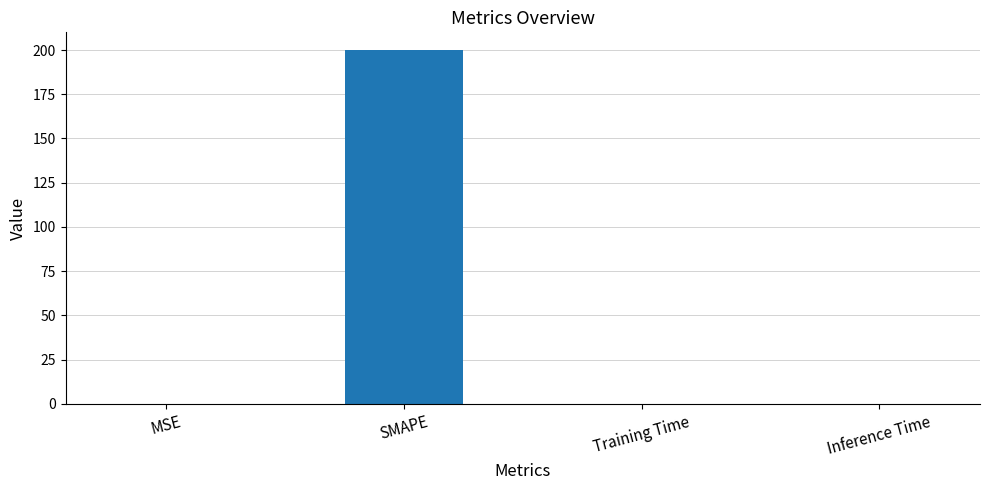

What value does the data have at SMAPE?

200.0